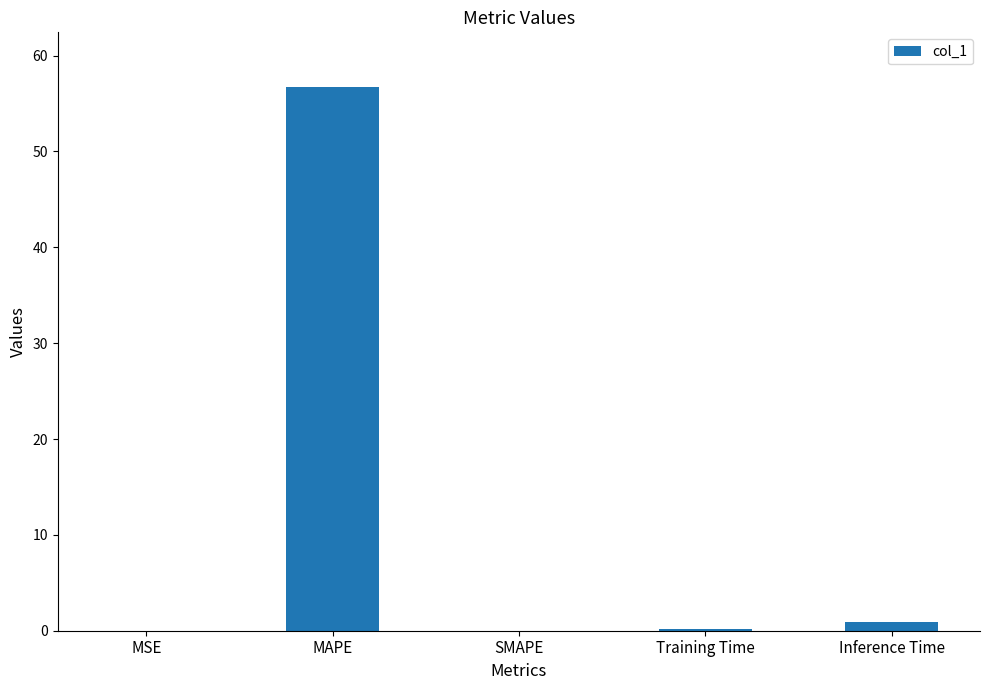

What is the sum of all values?

57.8